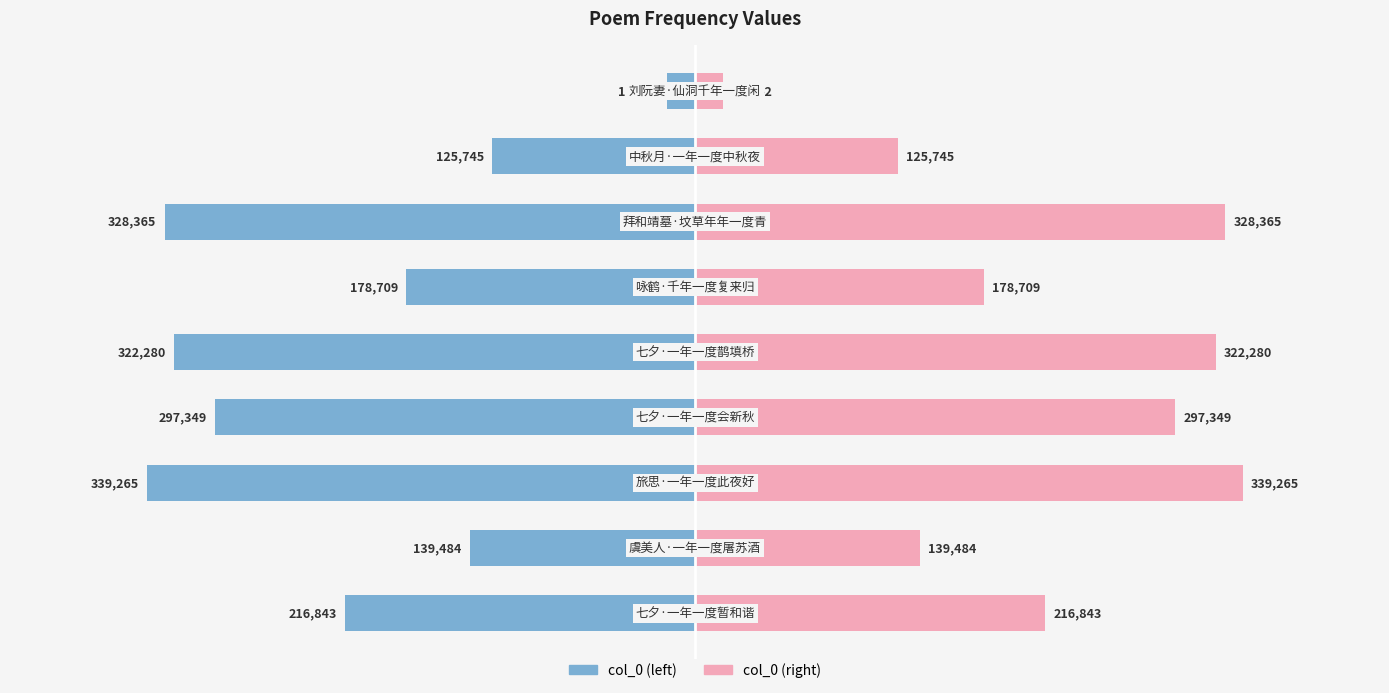

What is the difference between the second highest and second lowest values in the col_0 (left) series?

202620